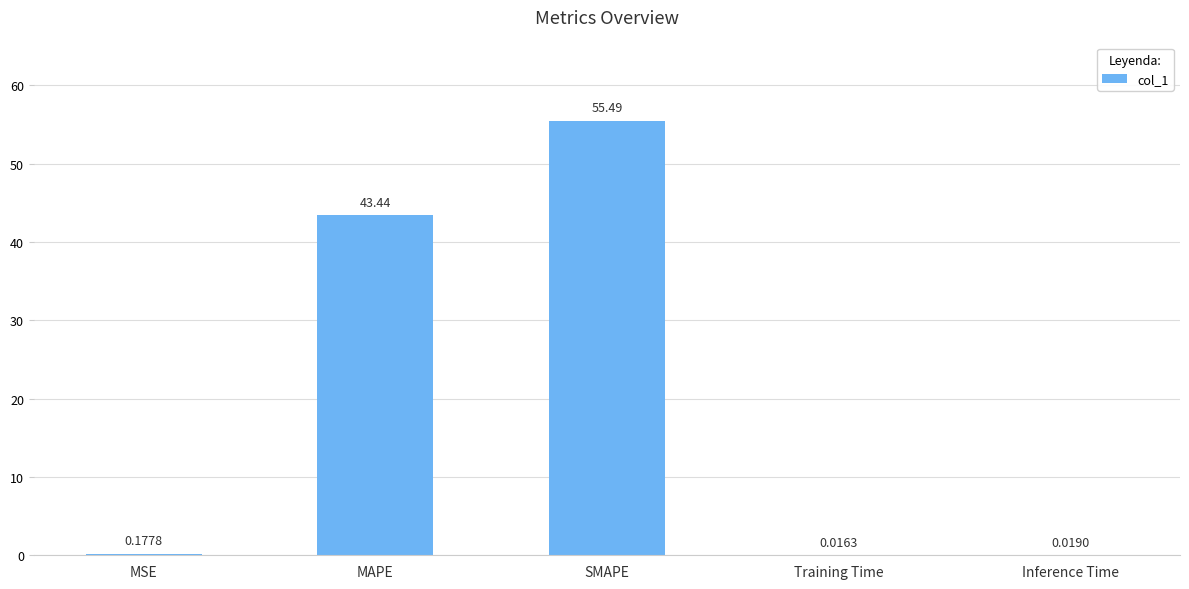

Is it true that the value at SMAPE is 55.5?

True